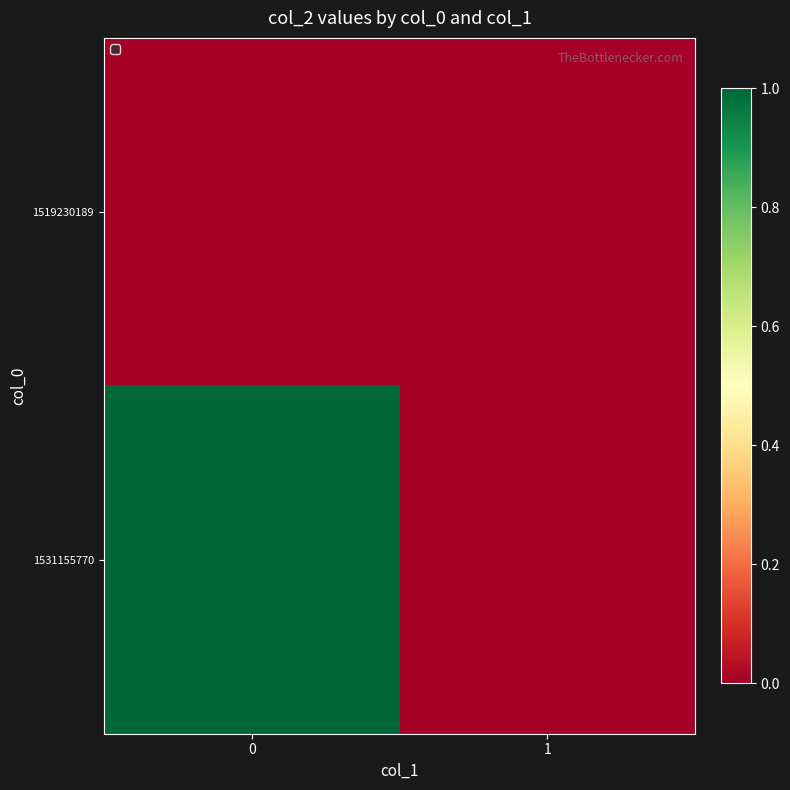

Reading left to right, extract all data points from this chart.

row_0: 0	0
row_1: 1	0